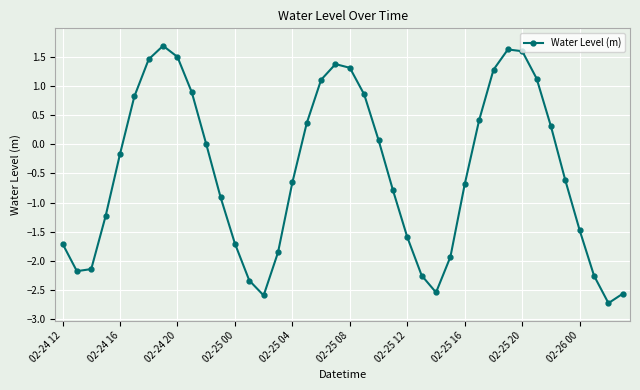

What is the smallest value displayed?

-2.7